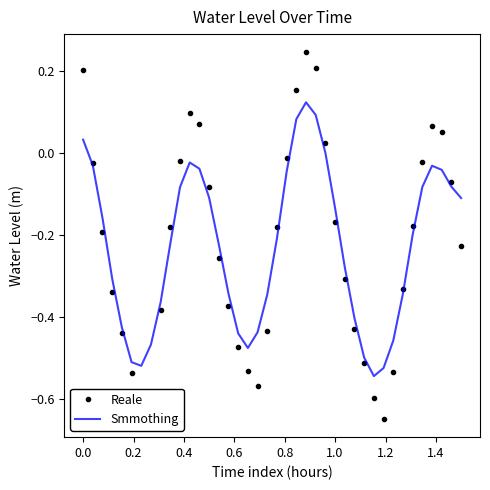

List the series in order of their peak value, lowest first.

Smmothing, Reale